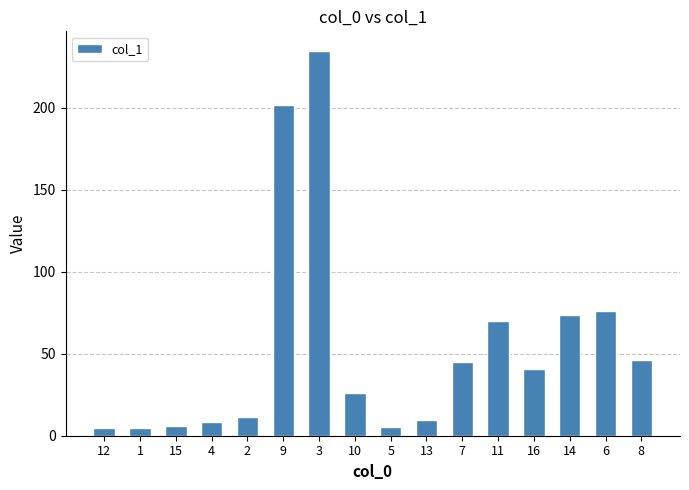

What is the maximum value shown in the chart?

234.7